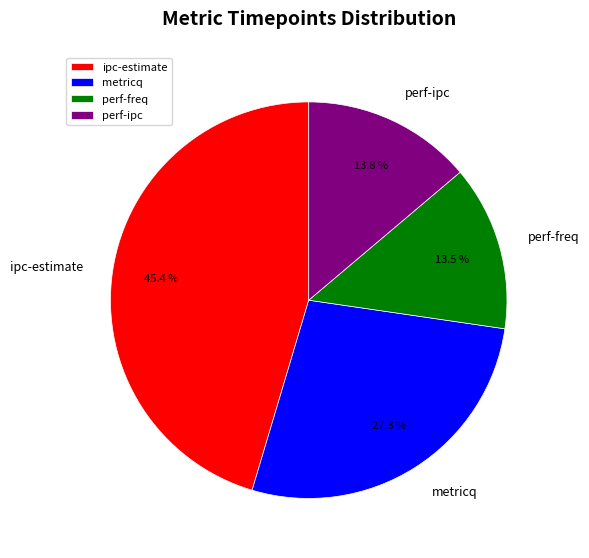

The ipc-estimate slice represents 45% of the pie. True or false?

True